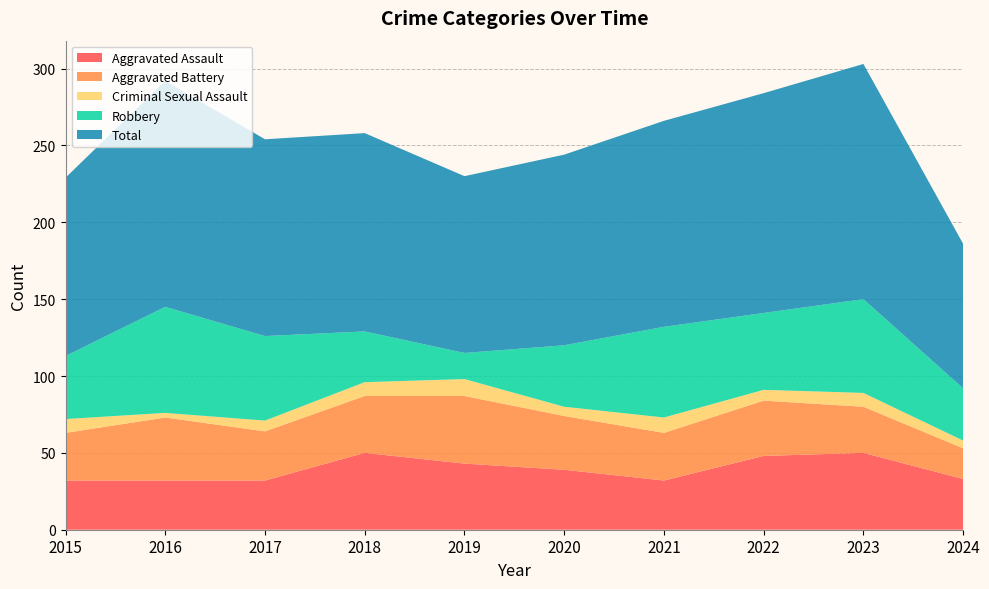

Reading left to right, extract all data points from this chart.

Aggravated Assault: 2015=32	2016=32	2017=32	2018=50	2019=43	2020=39	2021=32	2022=48	2023=50	2024=33
Aggravated Battery: 2015=31	2016=41	2017=32	2018=37	2019=44	2020=35	2021=31	2022=36	2023=30	2024=20
Criminal Sexual Assault: 2015=9	2016=3	2017=7	2018=9	2019=11	2020=6	2021=10	2022=7	2023=9	2024=5
Robbery: 2015=41	2016=69	2017=55	2018=33	2019=17	2020=40	2021=59	2022=50	2023=61	2024=34
Total: 2015=116	2016=147	2017=128	2018=129	2019=115	2020=124	2021=134	2022=143	2023=153	2024=94